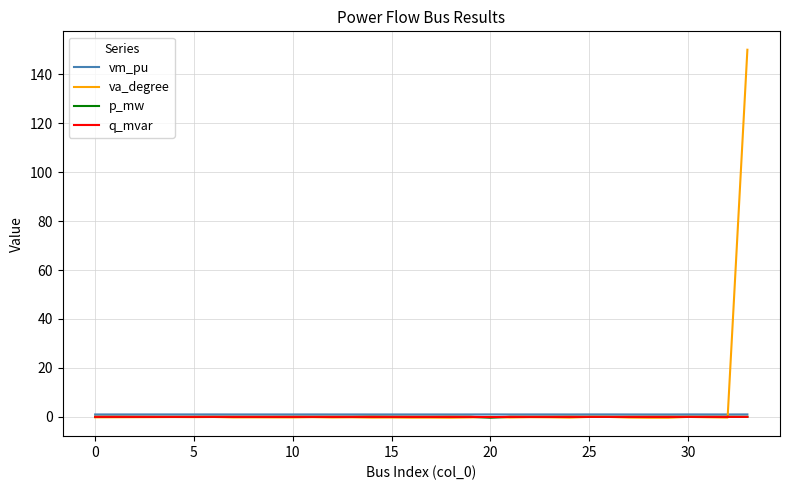

How many lines are shown in the chart?

4